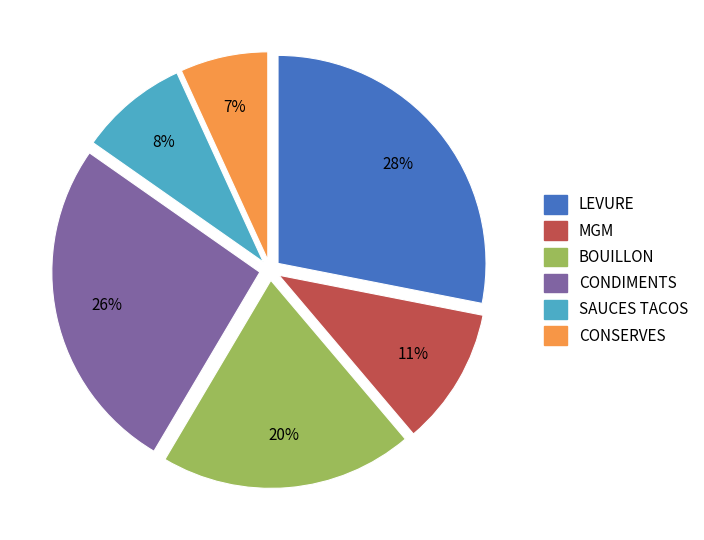

Is there any slice that represents more than half of the pie?

No